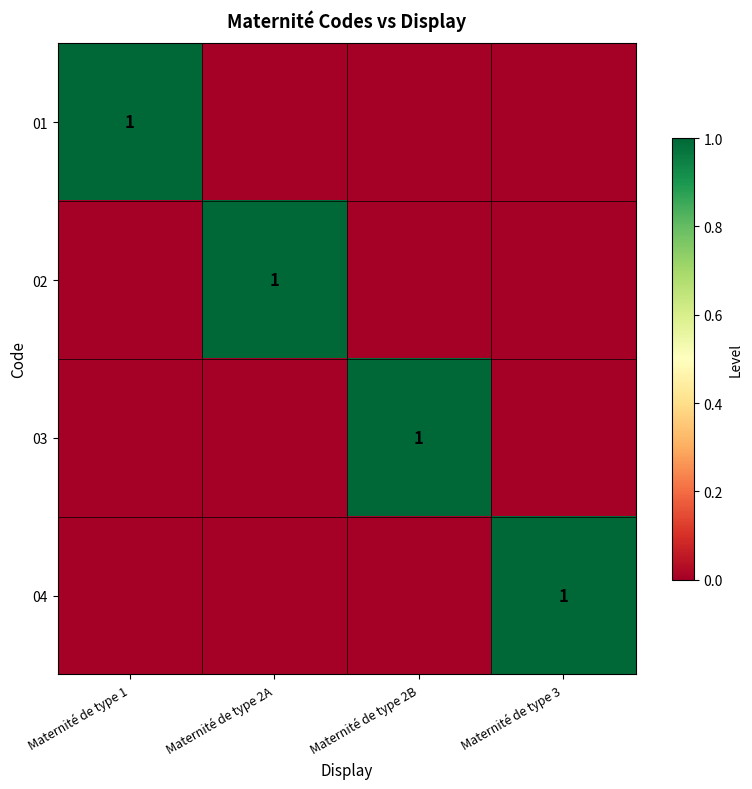

At Maternité de type 1, list the series in order from largest to smallest.

01, 02, 03, 04